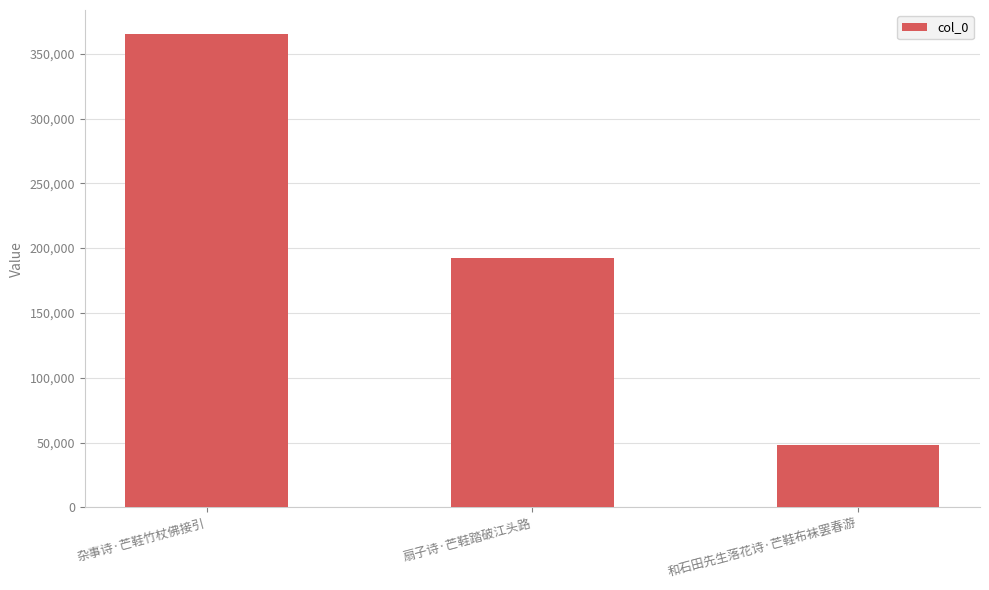

Reading left to right, extract all data points from this chart.

杂事诗·芒鞋竹杖佛接引=365440	扇子诗·芒鞋踏破江头路=192462	和石田先生落花诗·芒鞋布袜罢春游=48230